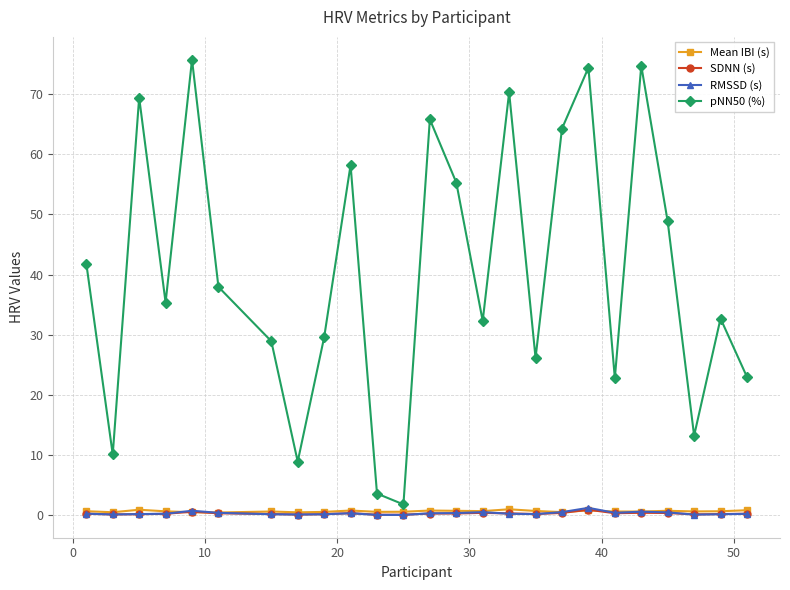

True or false: RMSSD (s) and pNN50 (%) intersect in this chart.

False